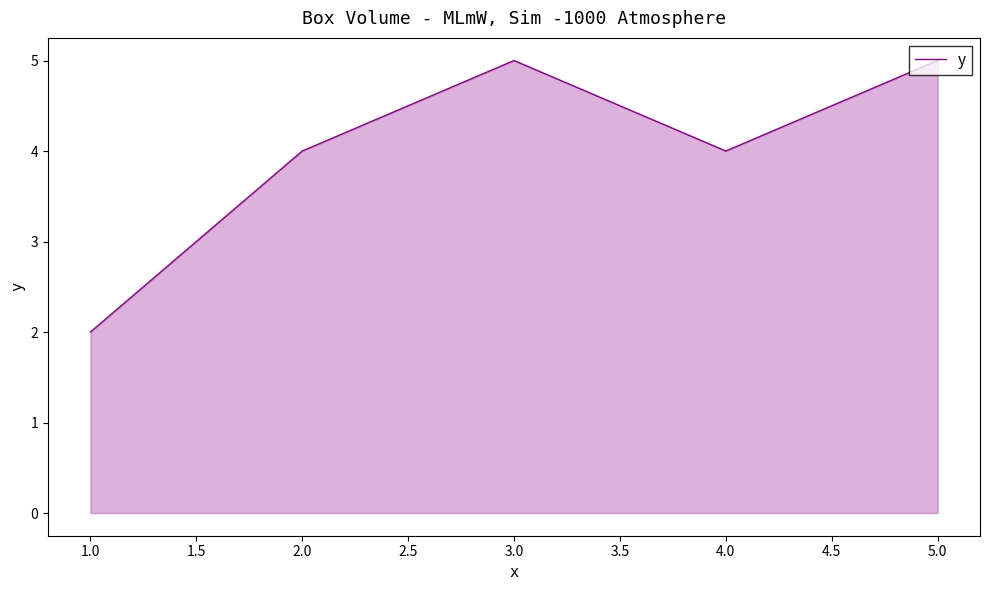

Is it true that the value at 4.0 is 6?

False